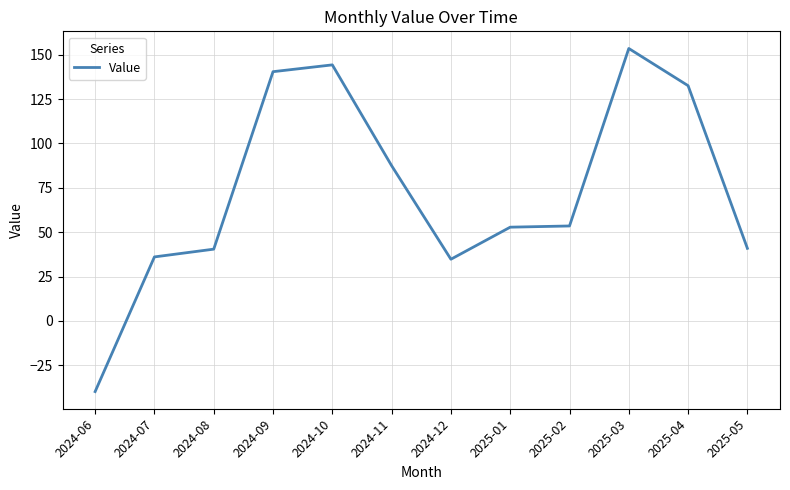

Does the chart have visible grid lines?

Yes